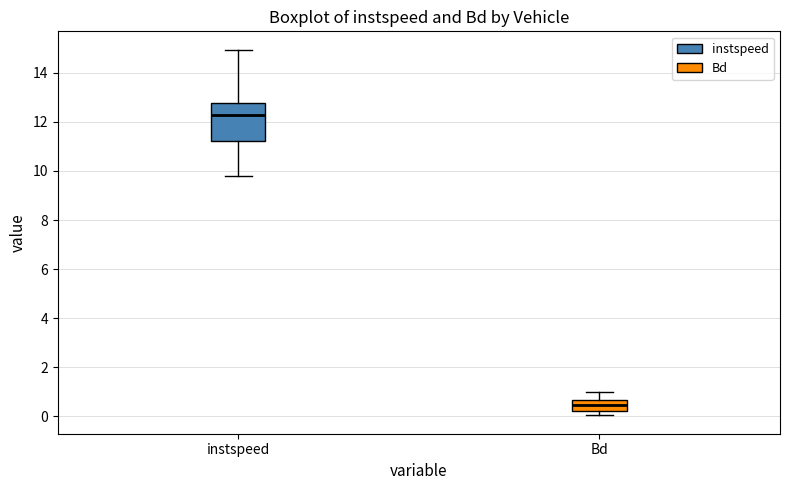

Which box has the lowest median line?

Bd